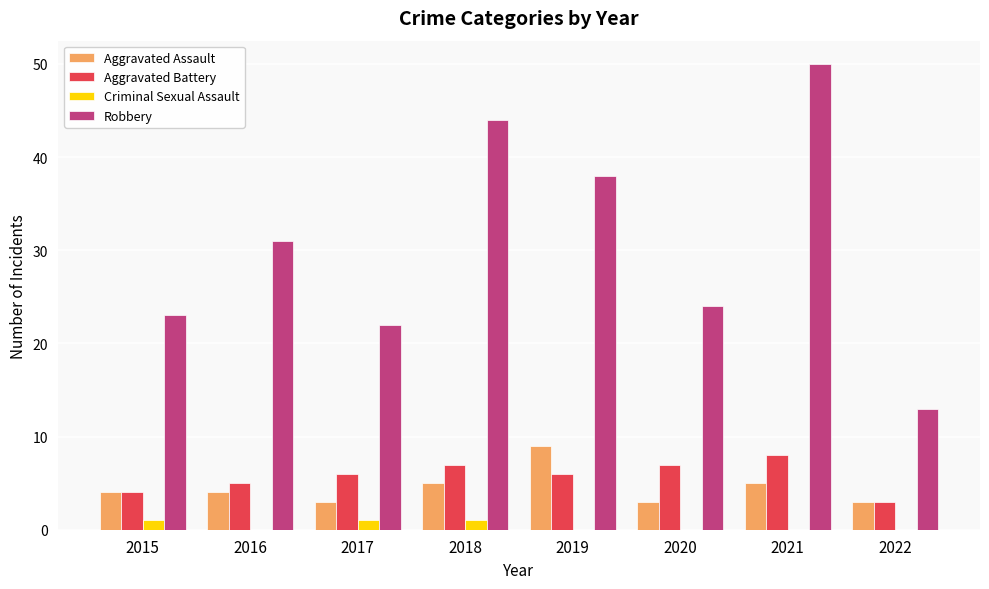

What is the sum of all Aggravated Assault values?

36